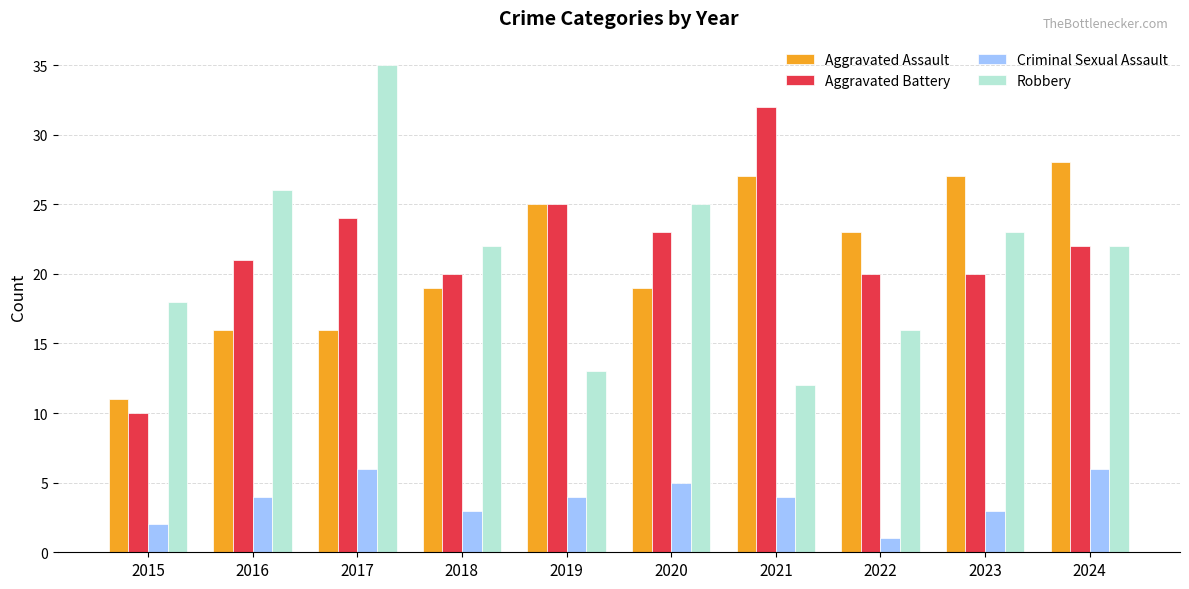

The Criminal Sexual Assault series shows 6 at 2017. True or false?

True